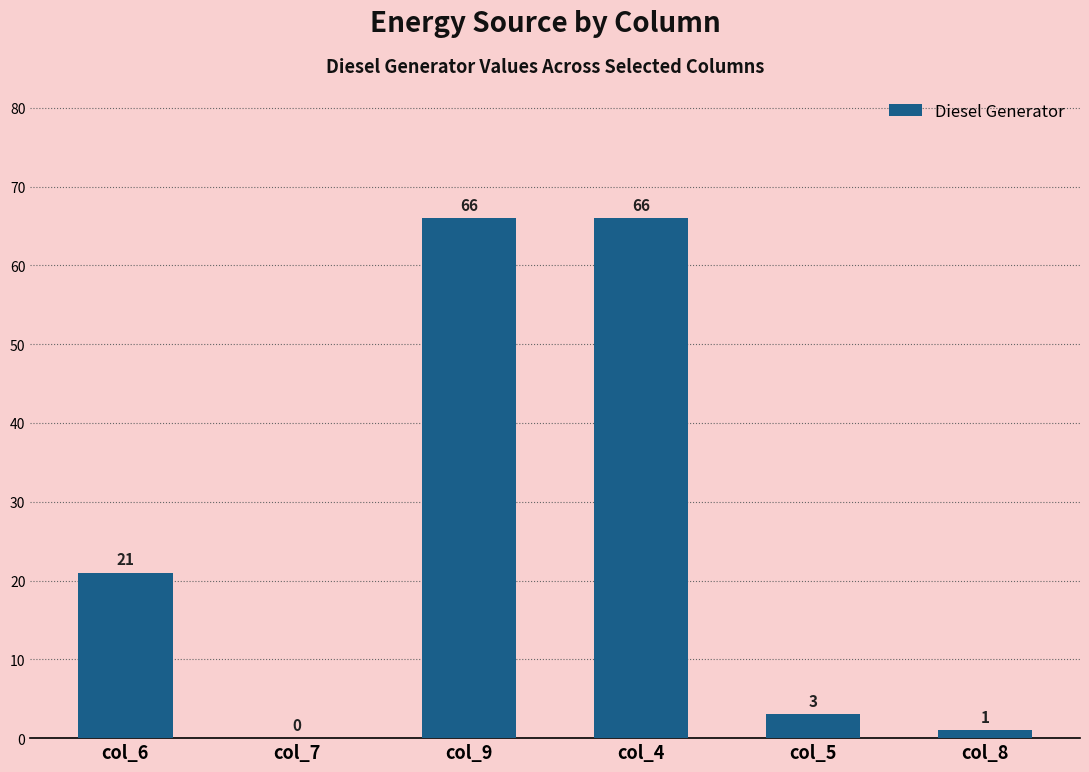

What is the sum of the values at col_9 and col_8?

67